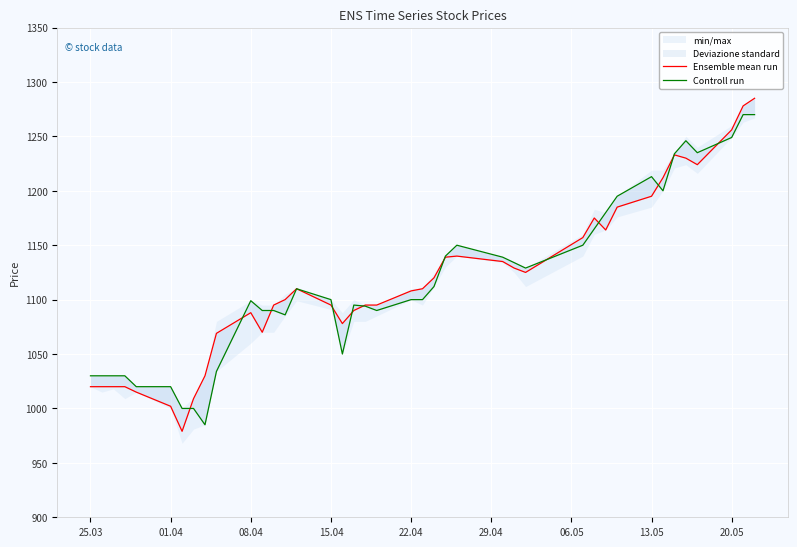

How many lines are shown in the chart?

2